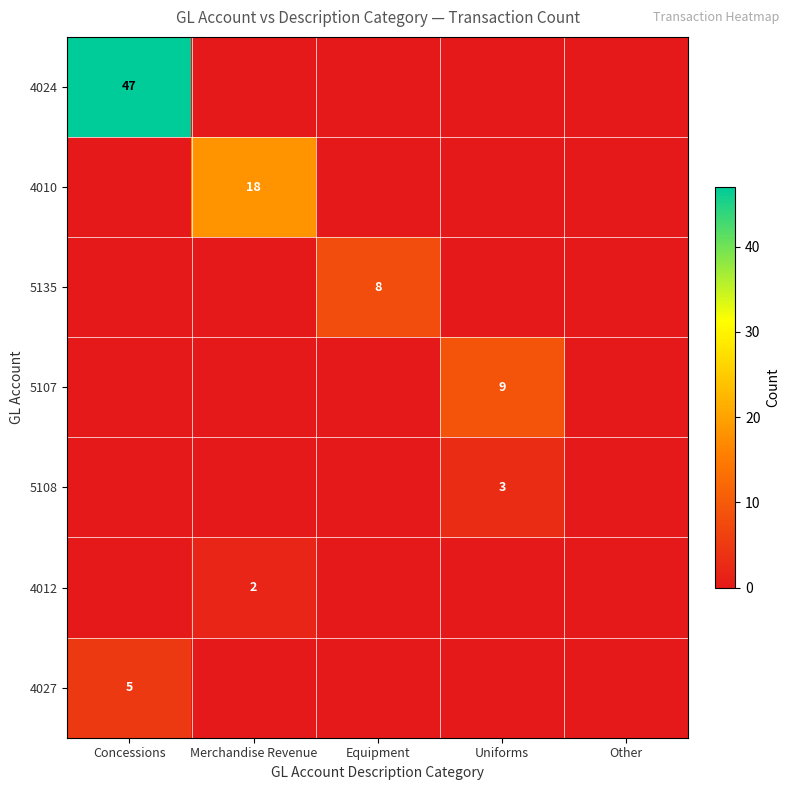

Which series has the widest spread of values?

4024